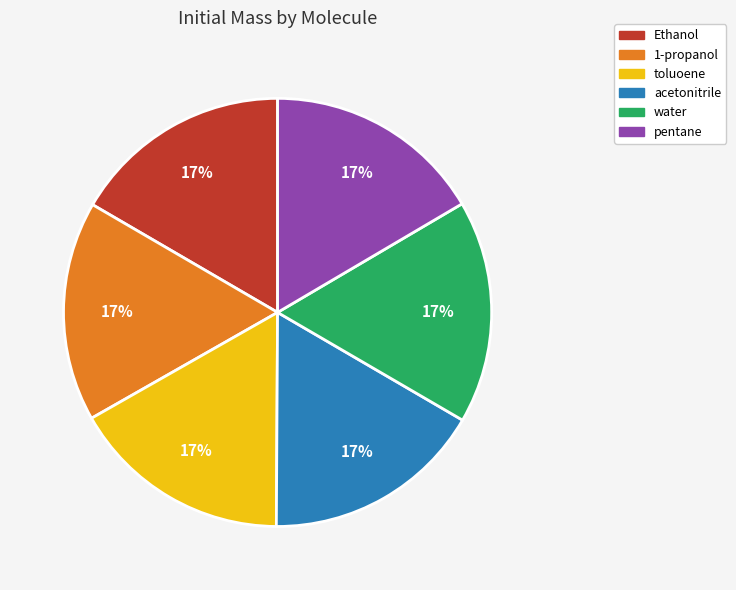

Count the number of slices in the pie.

6